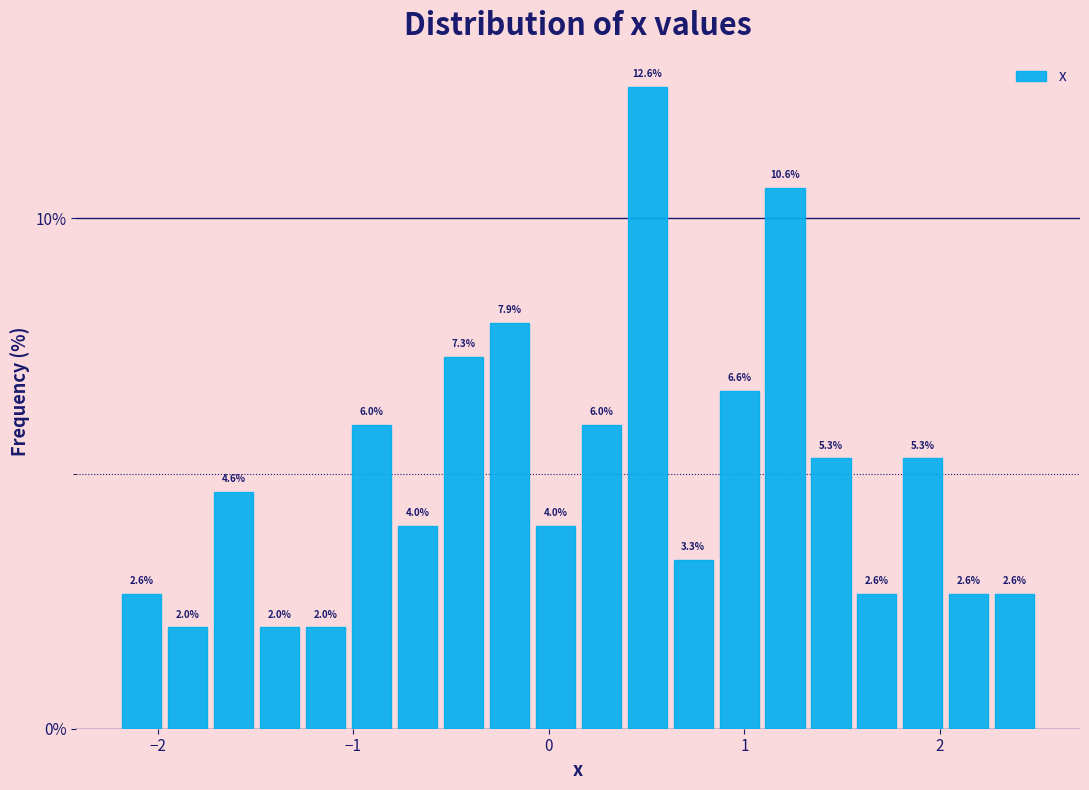

Read against the x-axis, roughly where is the centre of the tallest bar?

0.5